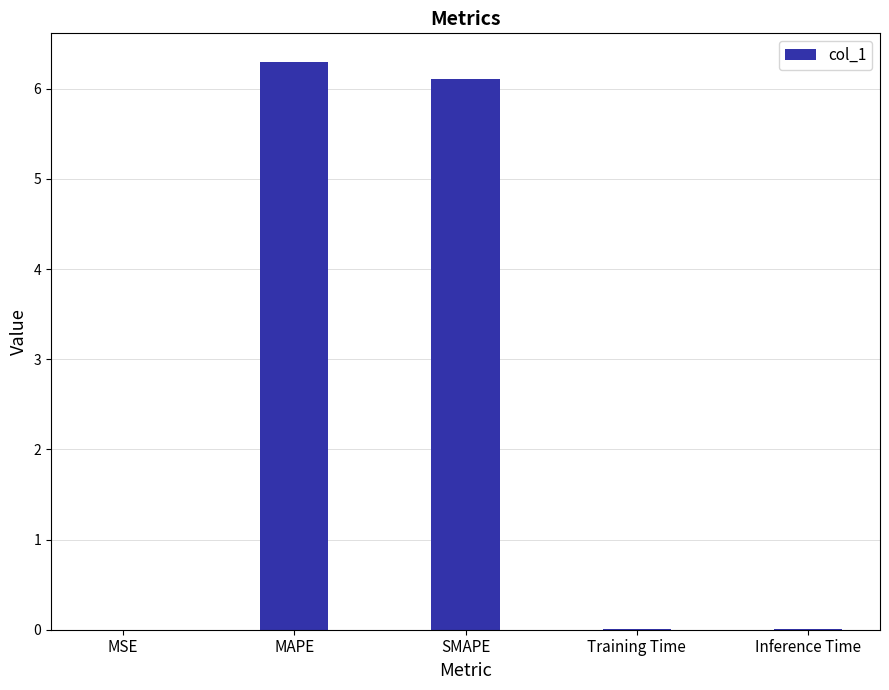

The value at SMAPE is 10.5. True or false?

False